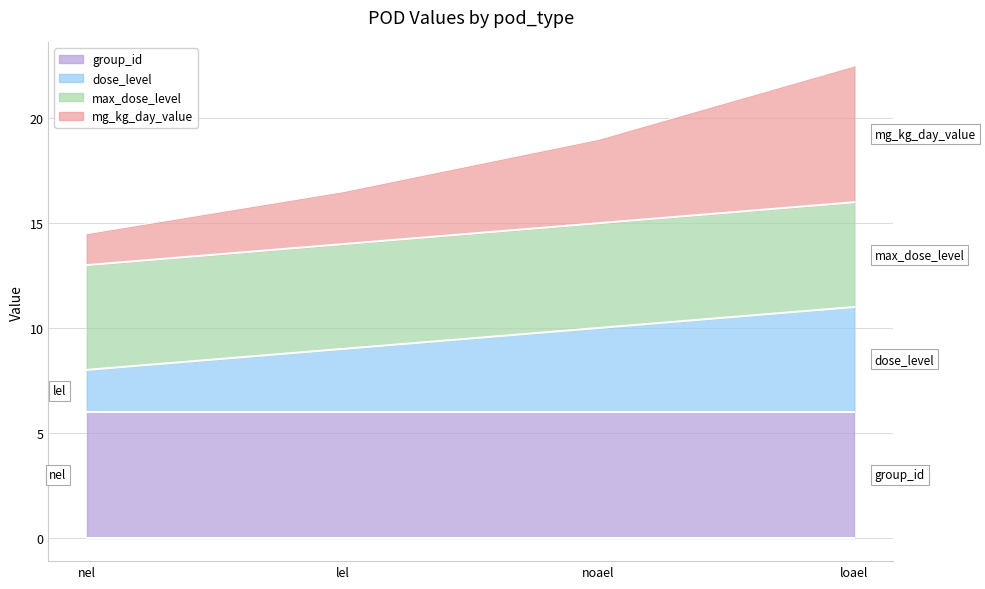

Does the chart have visible grid lines?

Yes